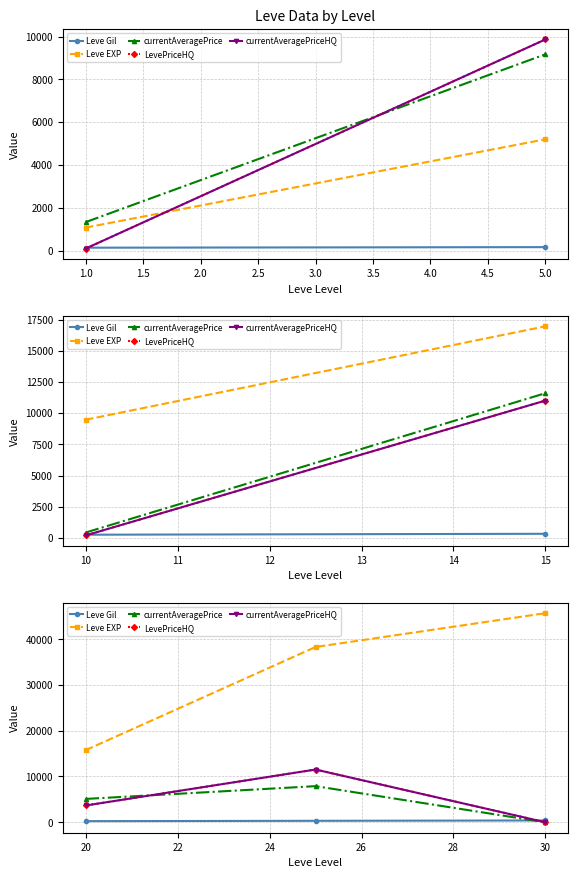

What is the difference between the maximum and minimum values in the Leve EXP series?

29910.0